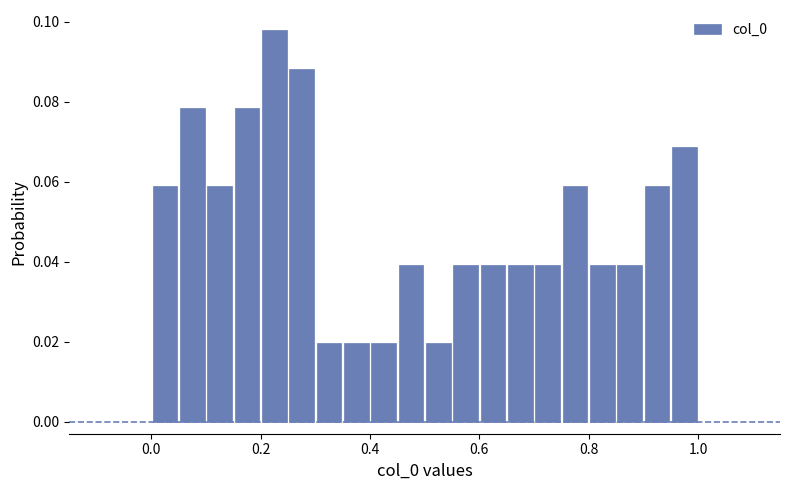

Around what value on the x-axis is the tallest bar? Give the approximate position of its centre, as read against the axis.

0.22